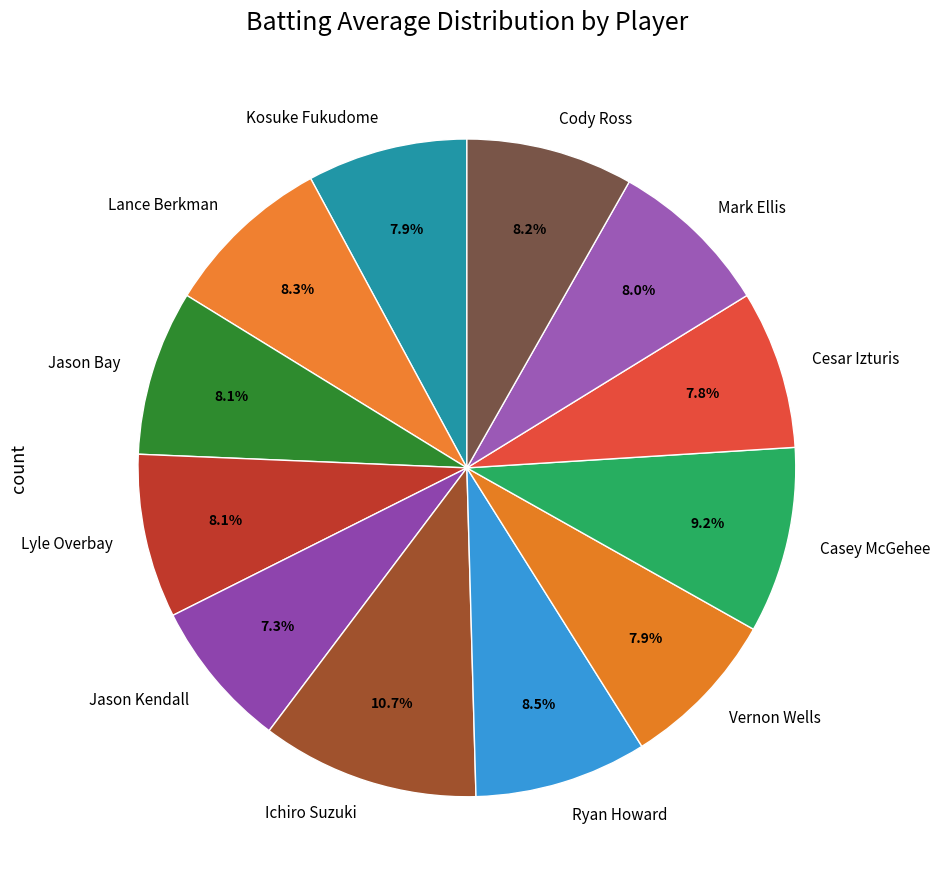

What is the largest slice in the pie chart?

Ichiro Suzuki